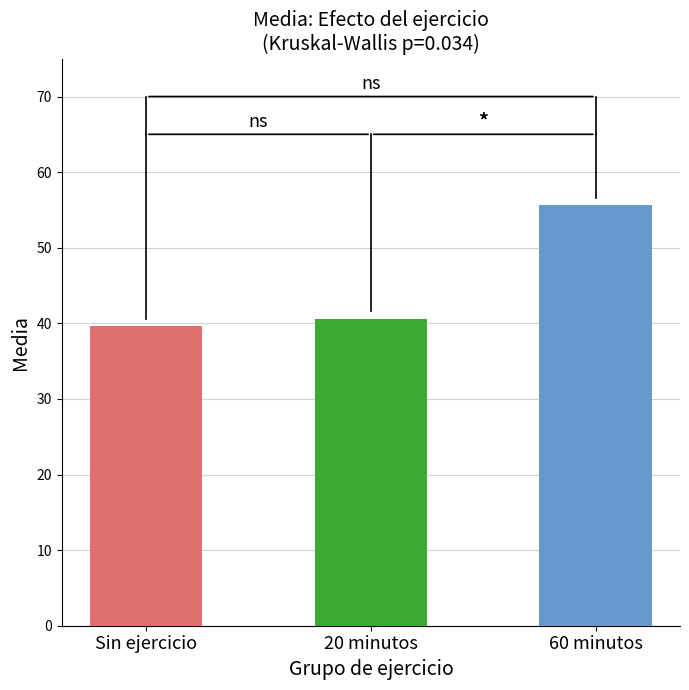

At which label is the value closest to 47?

20 minutos